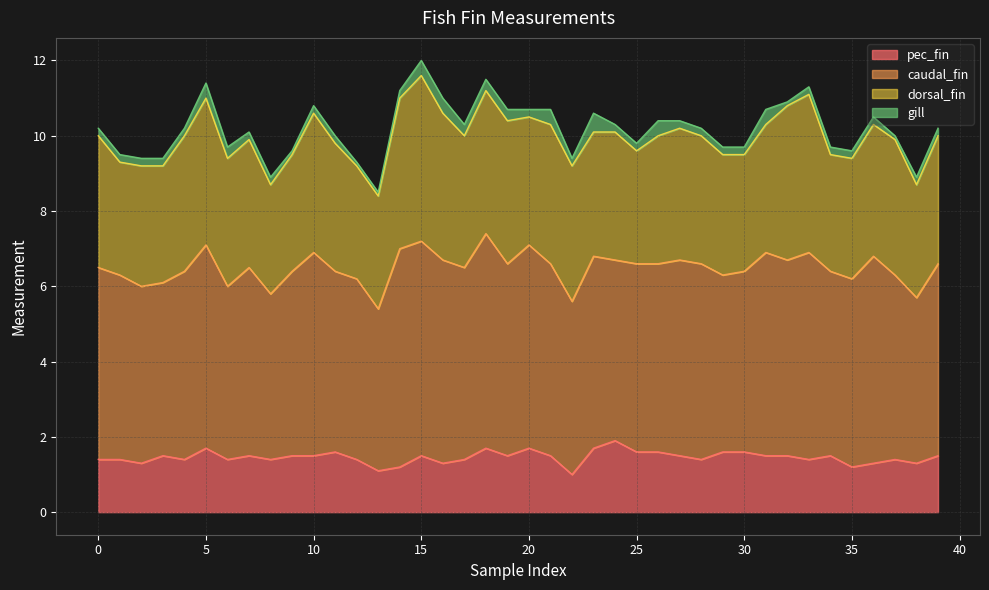

At which category does dorsal_fin reach its first local peak?

2